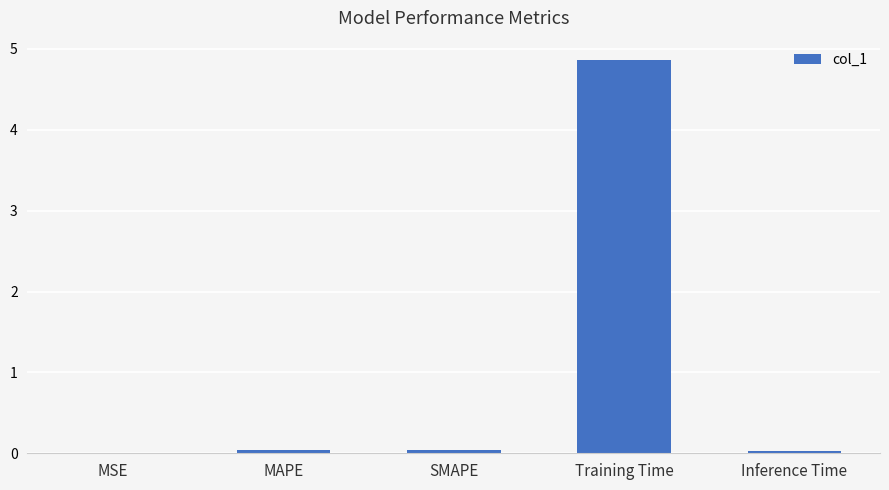

Is it true that the value at Inference Time is 0.0?

True